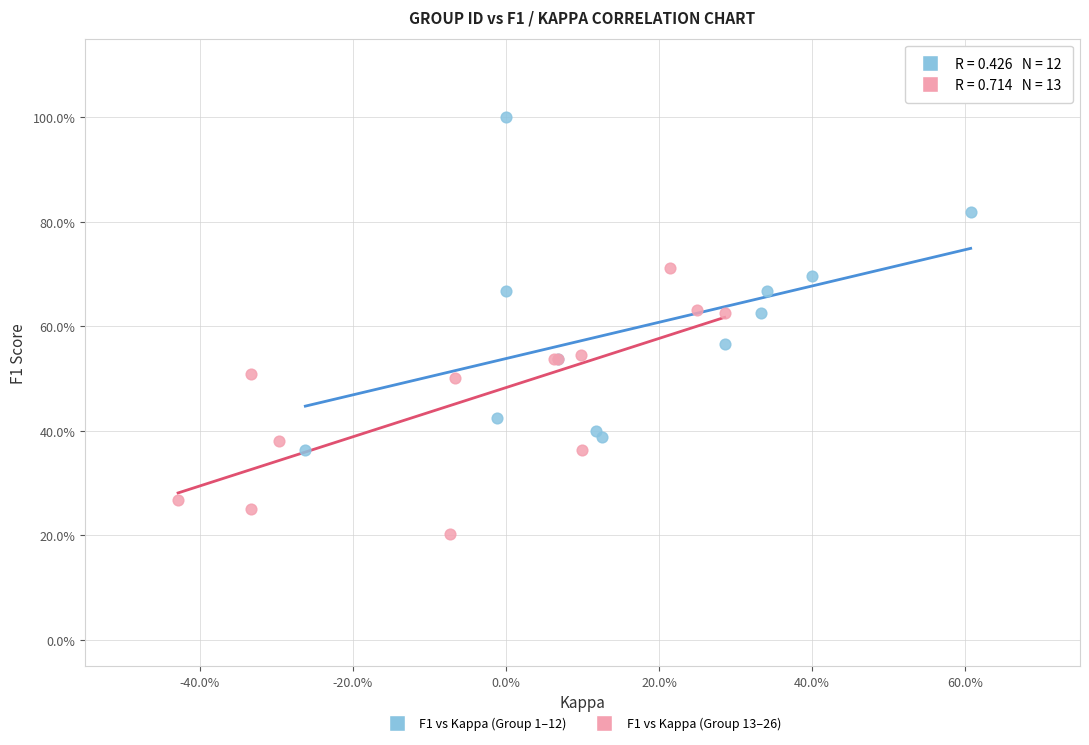

What are all the series names shown in the legend?

F1 vs Kappa (Group 1–12), F1 vs Kappa (Group 13–26)